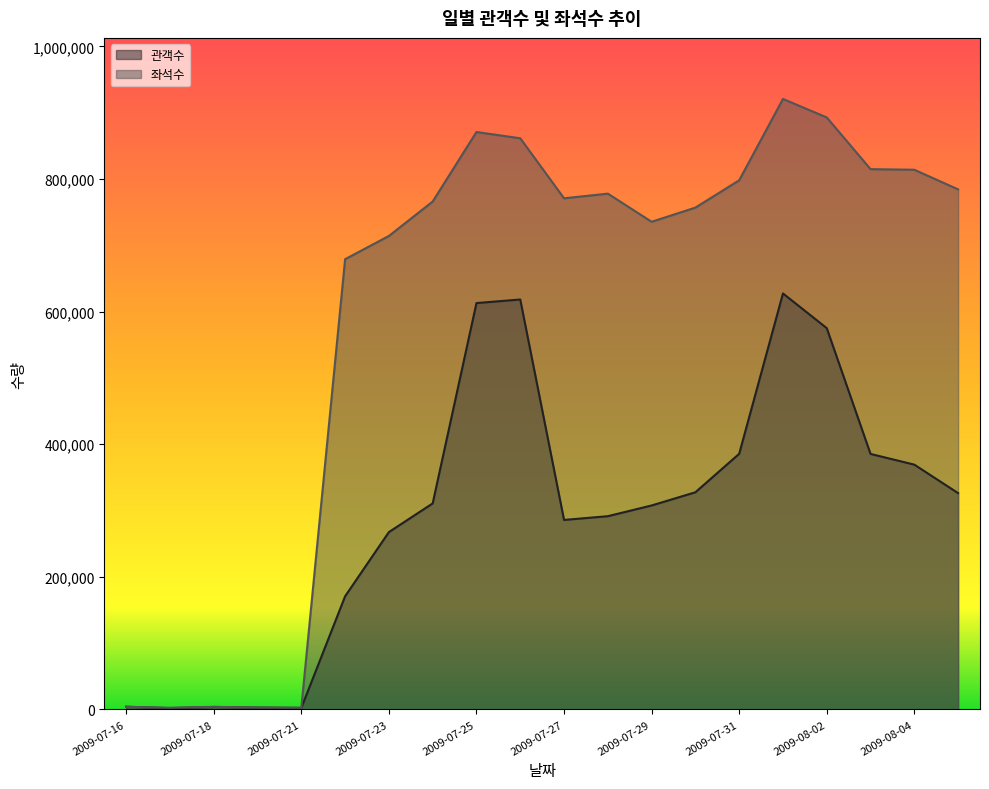

How many lines are shown in the chart?

2